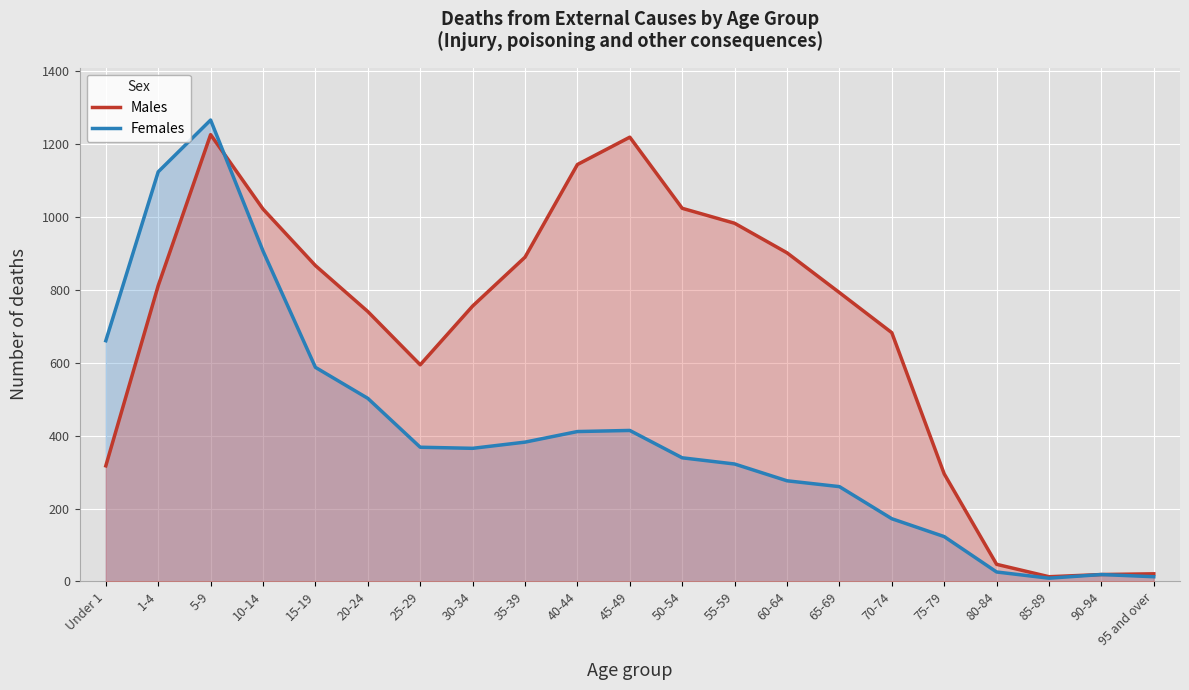

How many times do Males and Females cross each other?

1